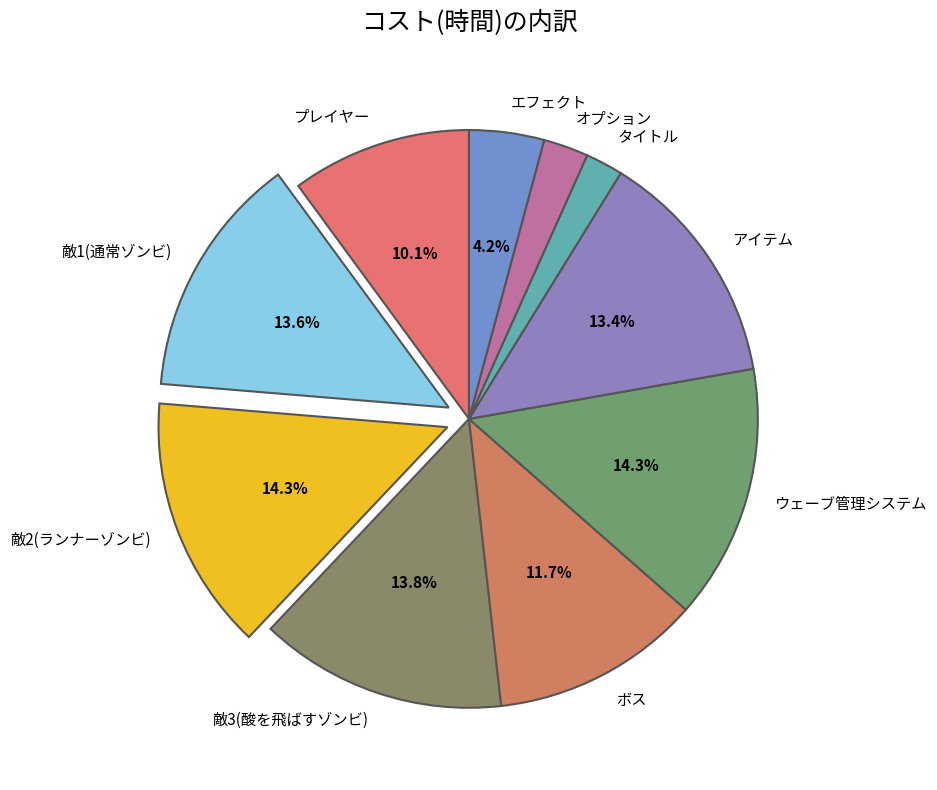

To the nearest percent, what is the average slice percentage?

10%